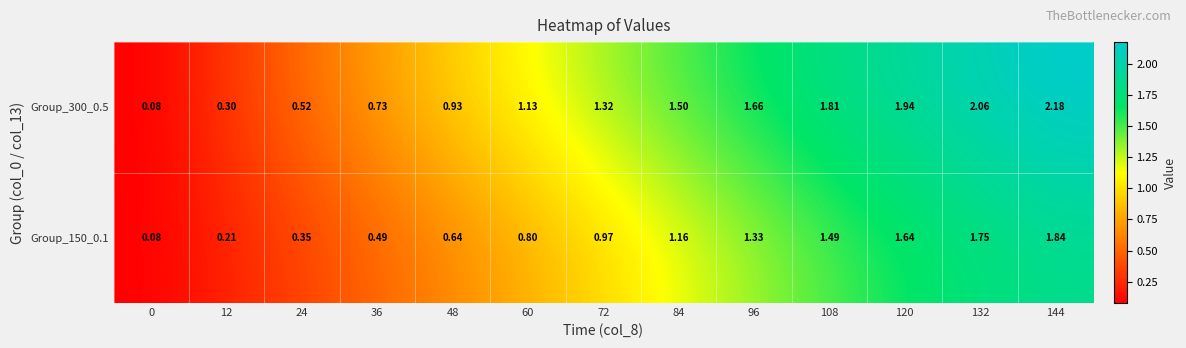

At which category is the sum across all series the highest?

144